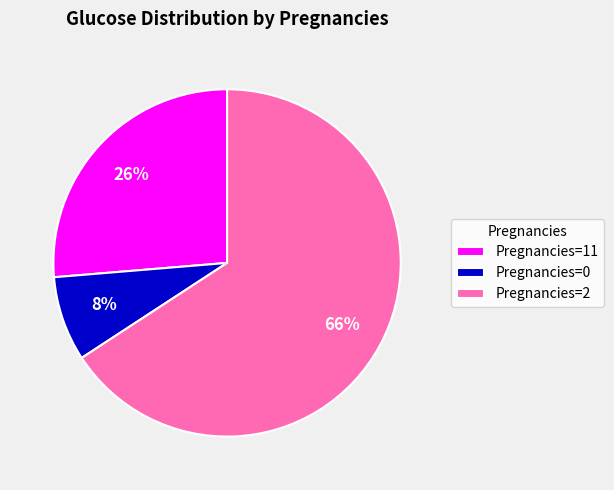

To the nearest percent, what percentage of the pie is Pregnancies=0?

8%